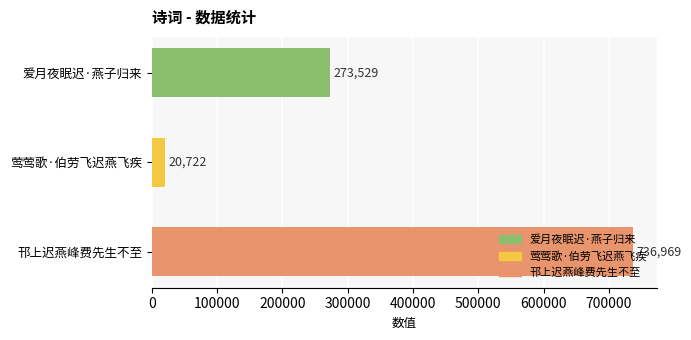

How many values are between 20722 and 736969?

3